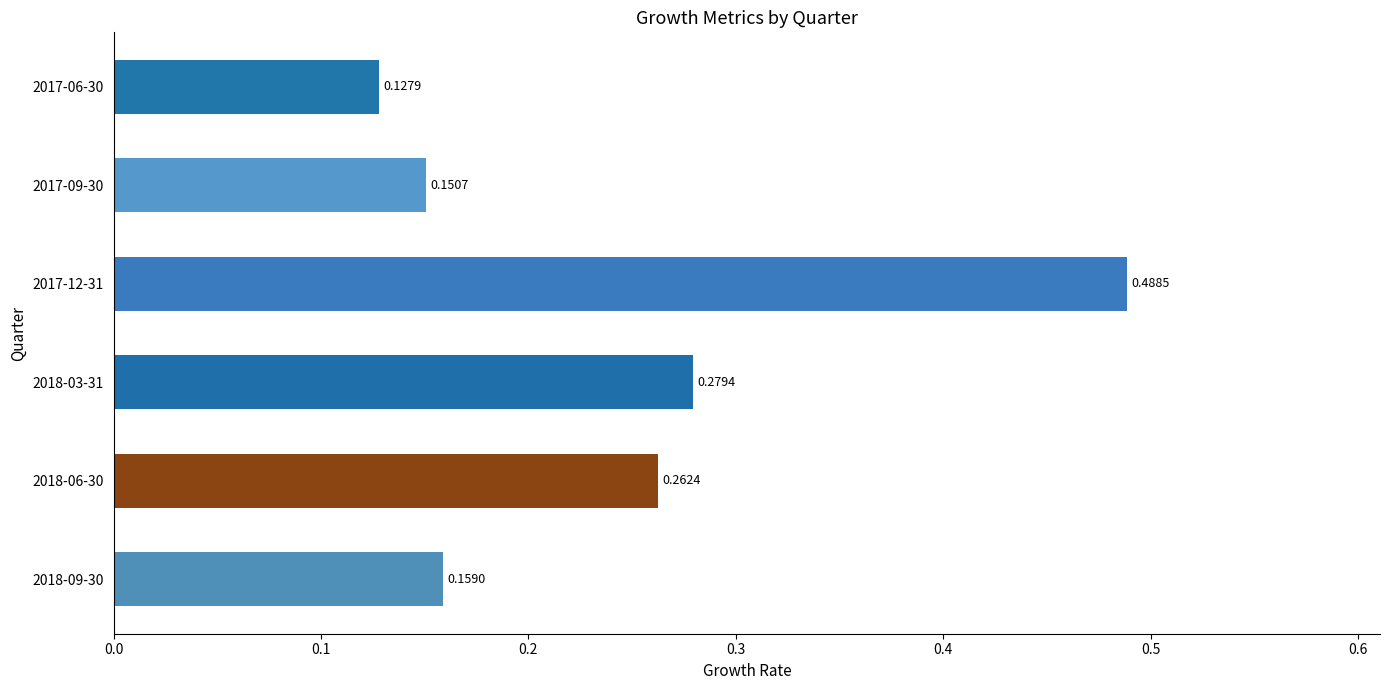

Rank the categories by value from lowest to highest.

2017-06-30, 2017-09-30, 2018-09-30, 2018-06-30, 2018-03-31, 2017-12-31